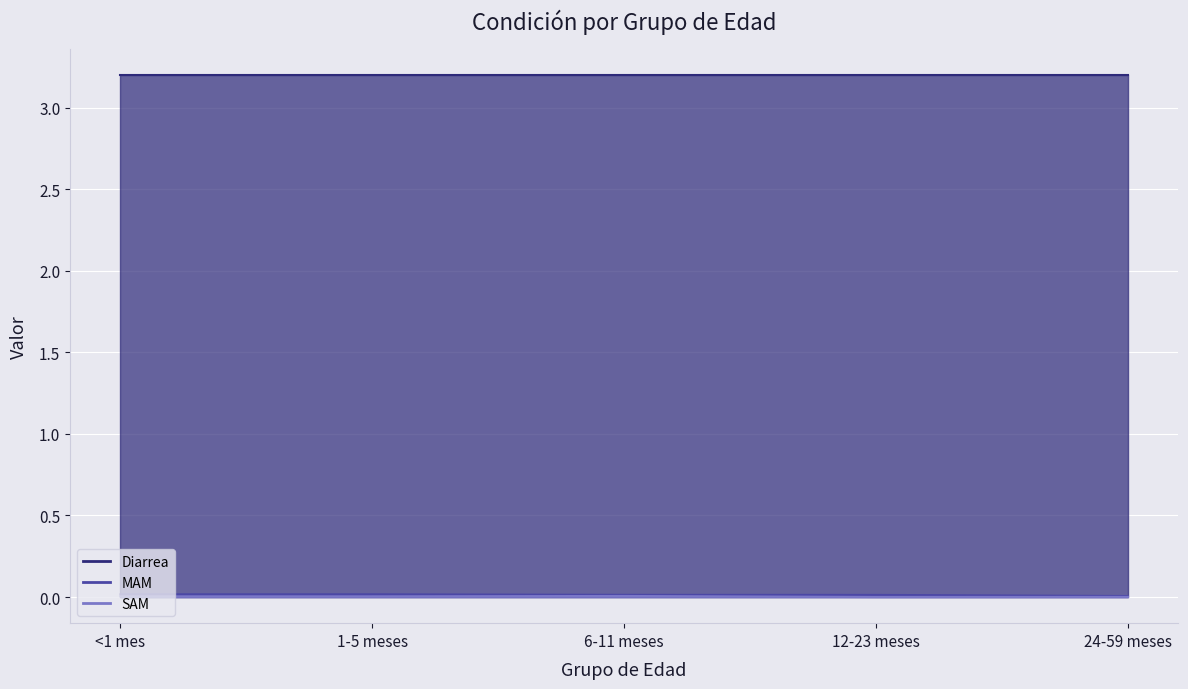

True or false: MAM has a value of 0.0 at 24-59 meses.

True